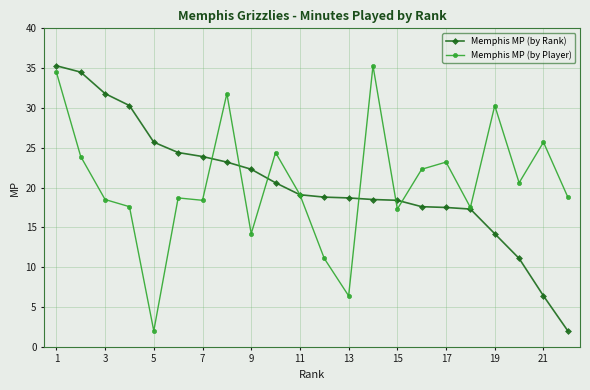

True or false: Memphis MP (by Player) has more than 2 interior local peaks.

True